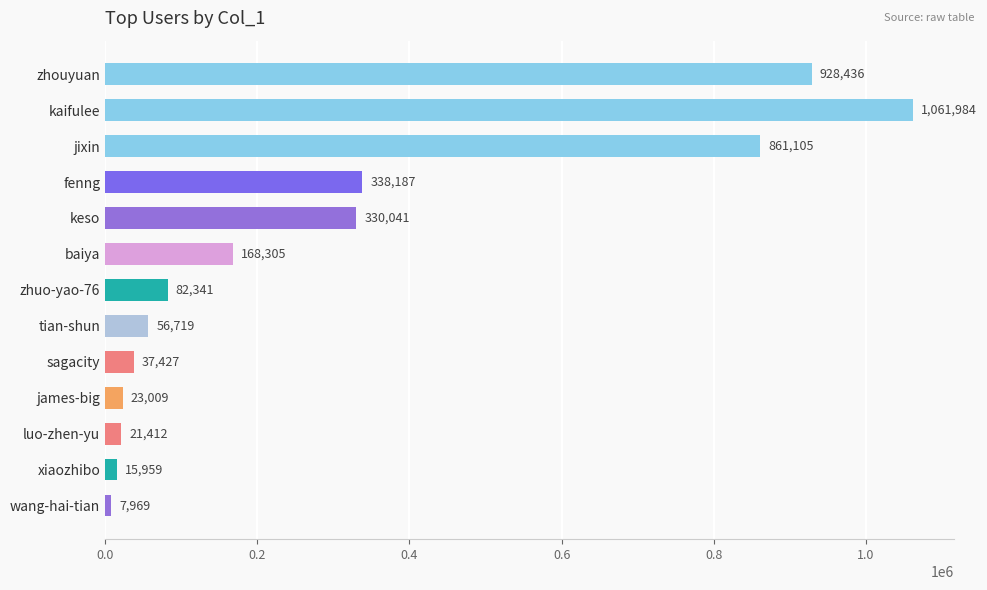

Between luo-zhen-yu and jixin, which is larger?

jixin